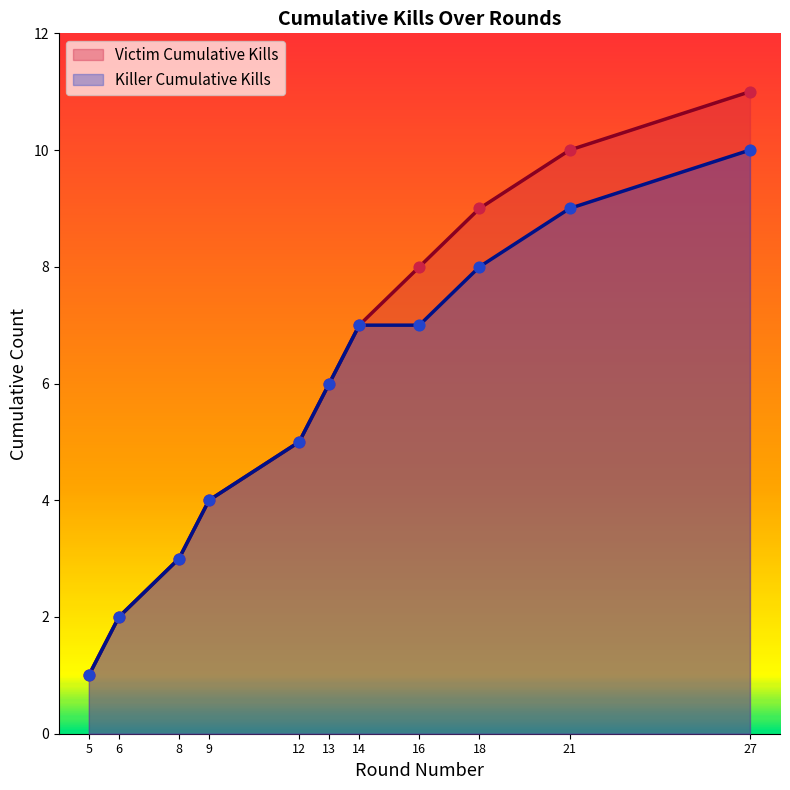

Approximately how many times larger is the value at 9 compared to 6?

2.0